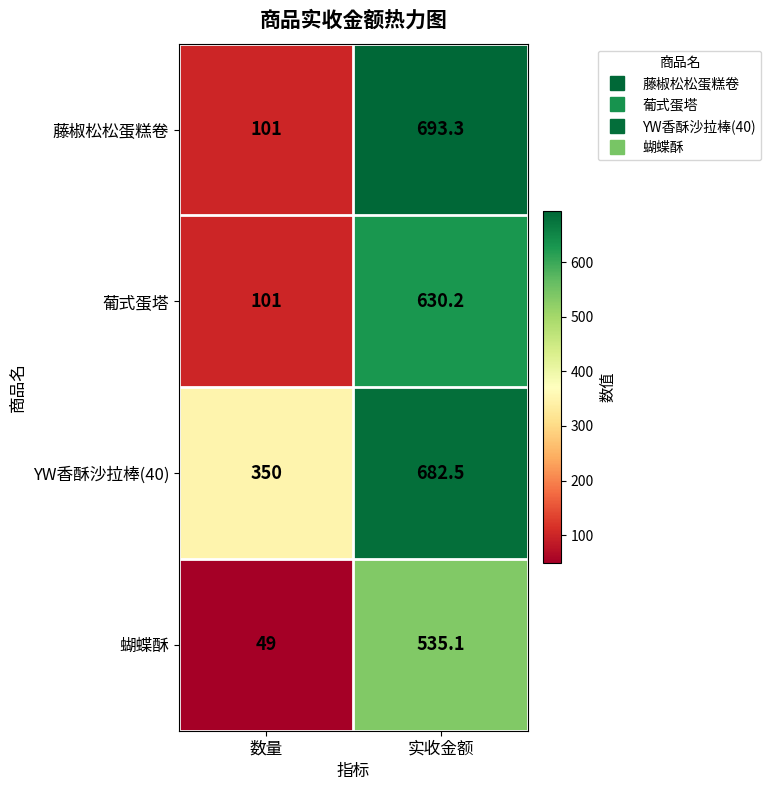

Is it true that 藤椒松松蛋糕卷 equals 693.3 at 实收金额?

True